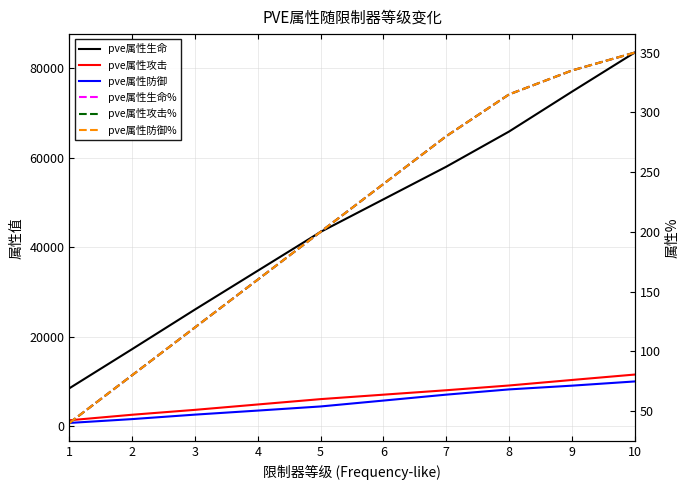

What is the difference between the maximum and minimum values in the pve属性攻击 series?

10203